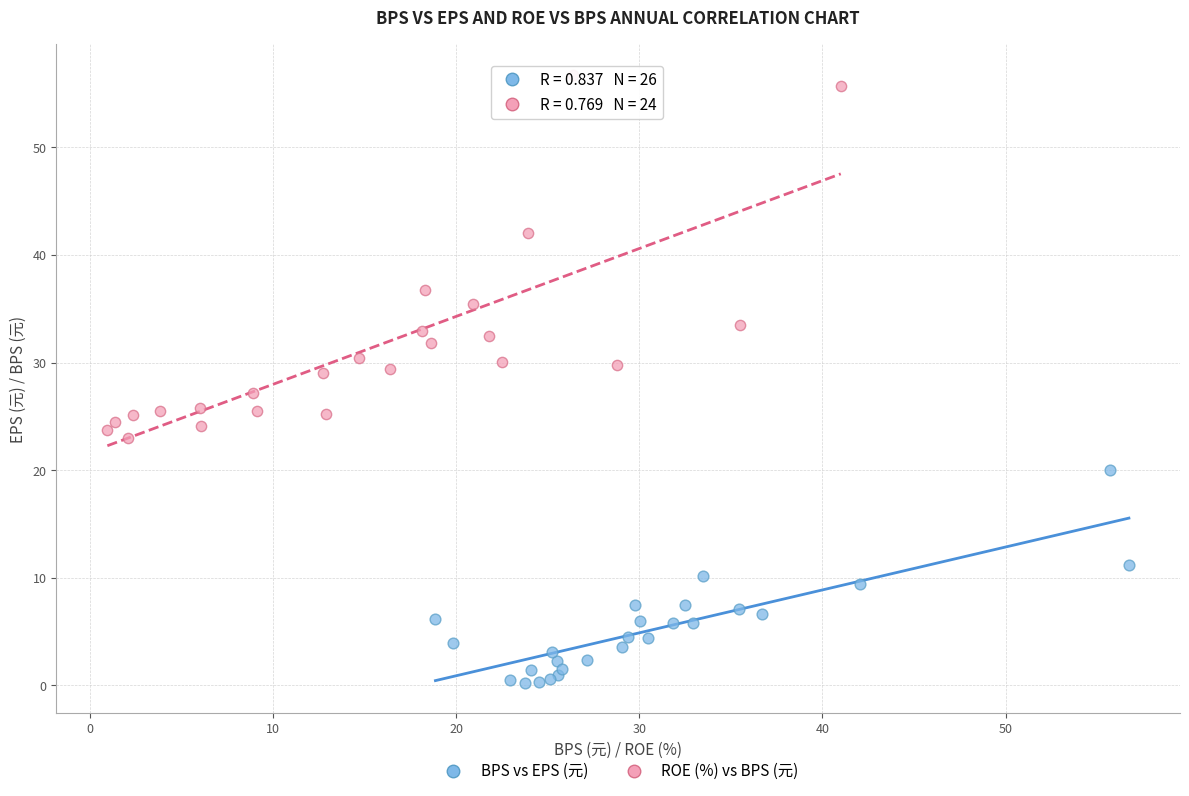

What are all the series names shown in the legend?

BPS vs EPS (元), ROE (%) vs BPS (元)